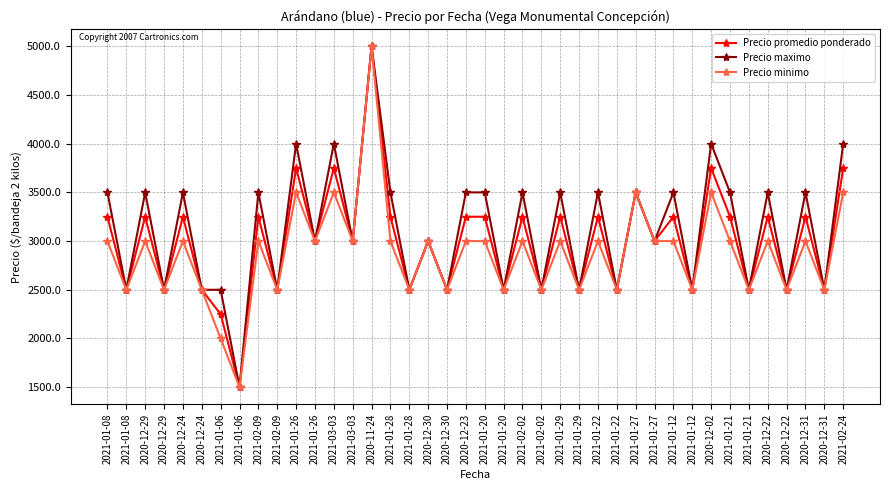

How many lines are shown in the chart?

3